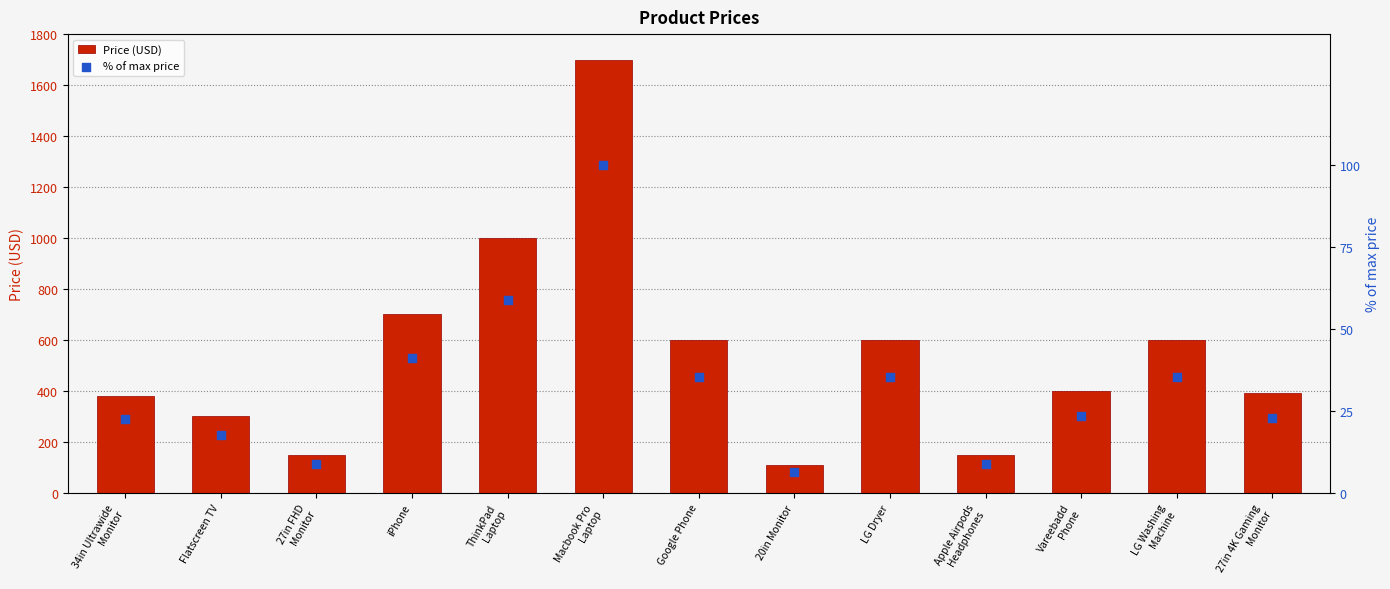

What are all the series names shown in the legend?

Price (USD), % of max price